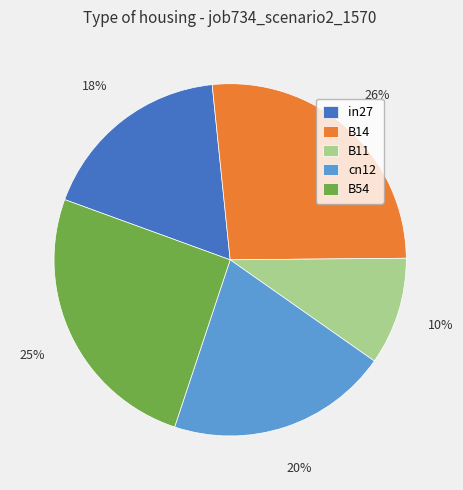

Is the sum of cn12 and B54 greater than half?

No